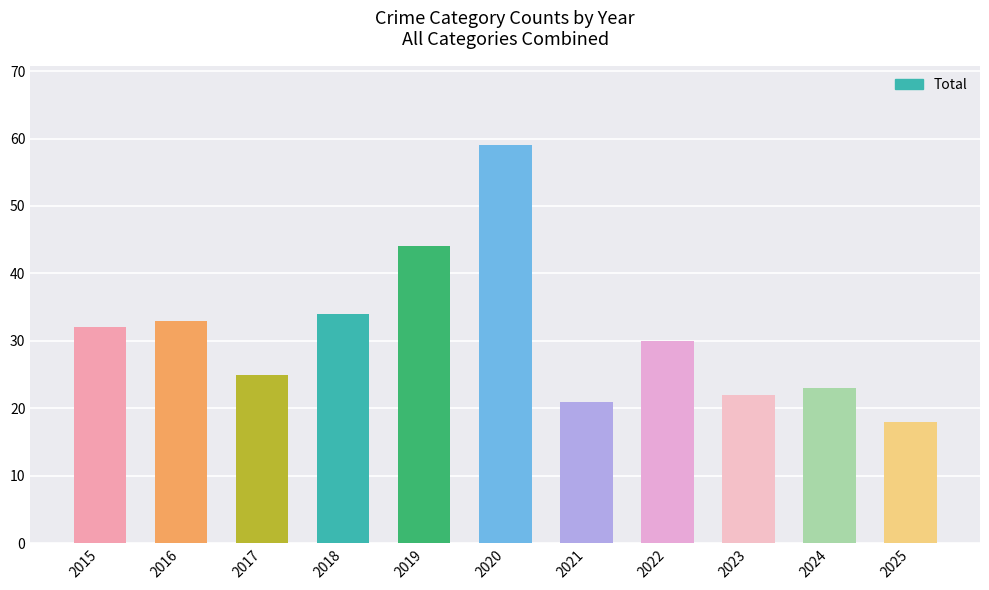

Read the value at 2023, to the nearest 10.

20